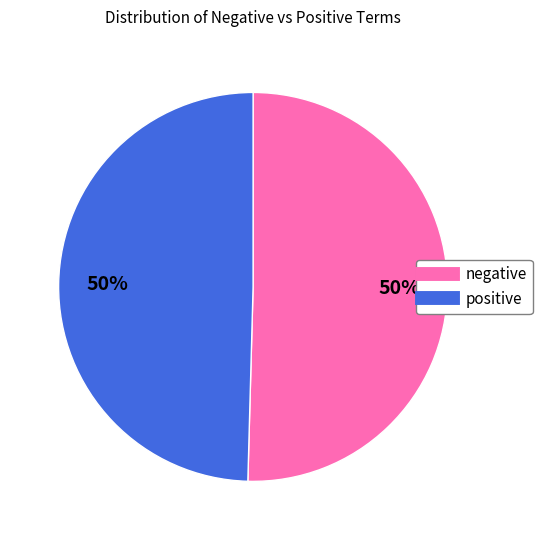

To the nearest percent, what is the combined percentage of positive and negative?

100%